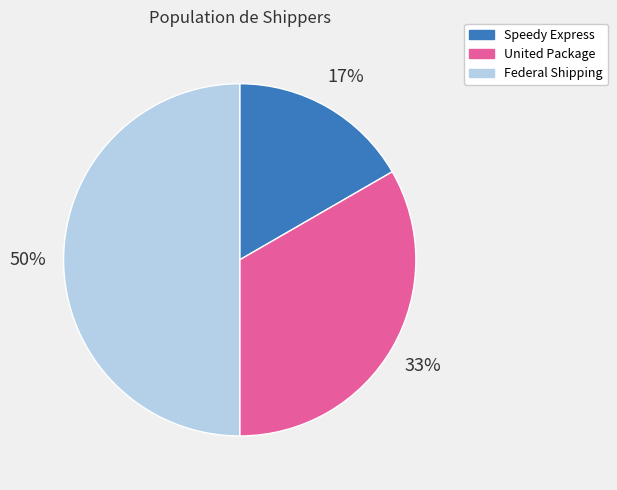

Which slice is the largest?

Federal Shipping